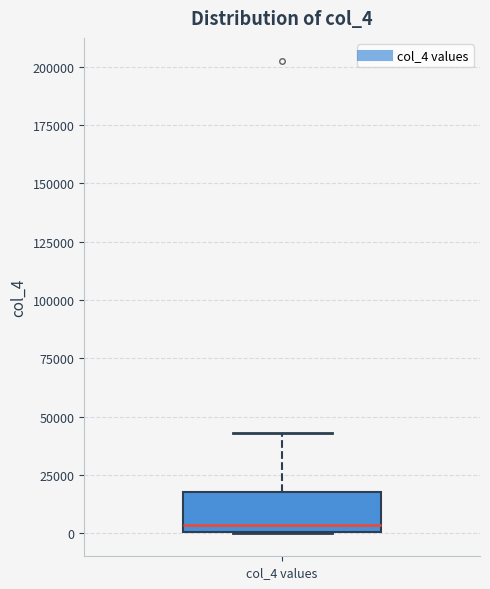

Where does the upper whisker of the box for col_4 values end on the y-axis? The values are not printed on the chart, so give them approximately, as read against the axis.

45000